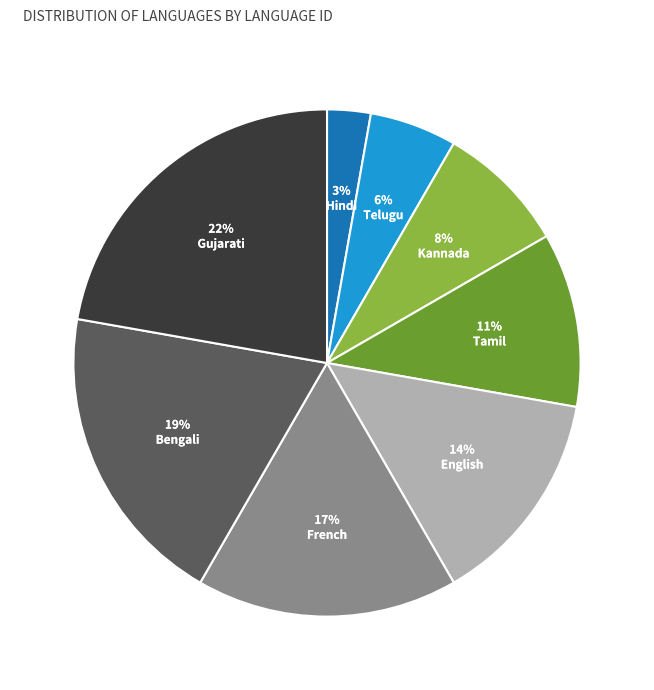

True or false: Telugu accounts for 6% of the total.

True